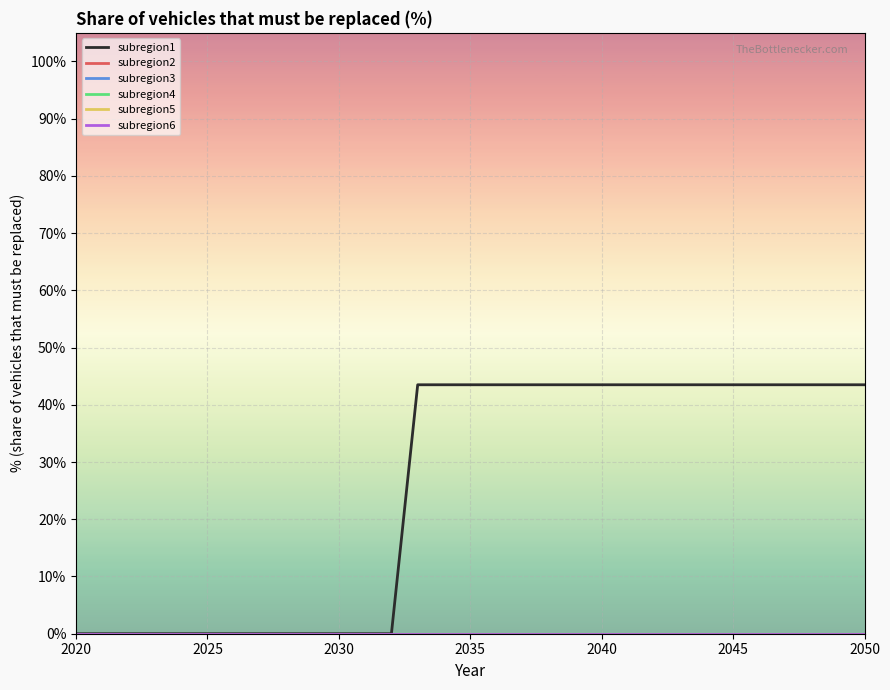

Does the chart display data point markers on the line(s)?

No